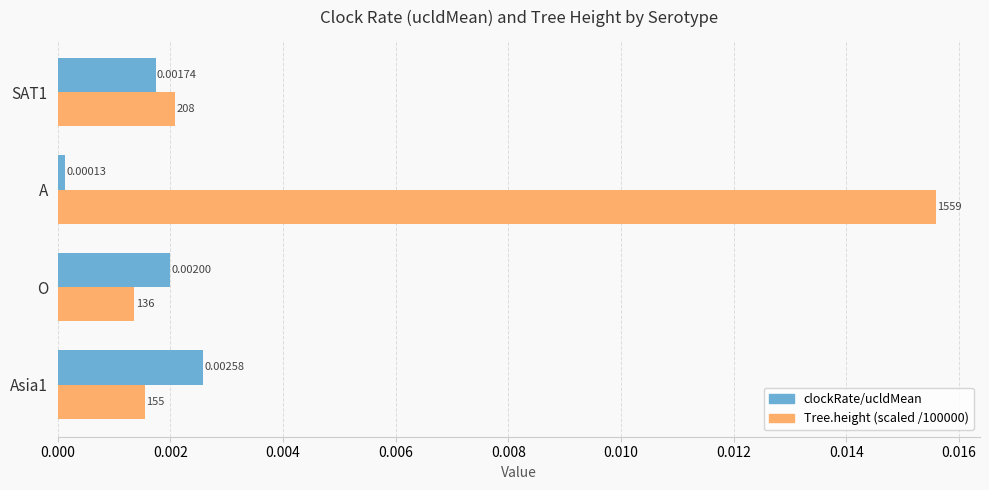

What are all the series names shown in the legend?

clockRate/ucldMean, Tree.height (scaled /100000)